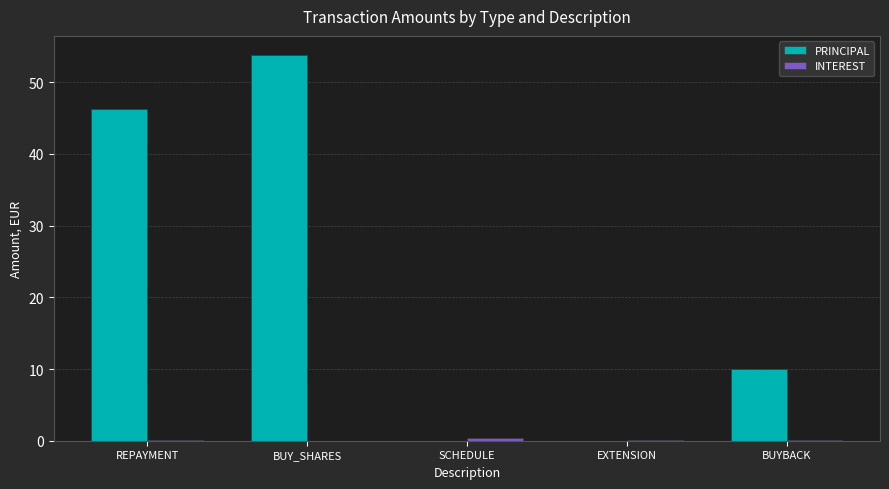

Which series has the largest range (max minus min)?

PRINCIPAL